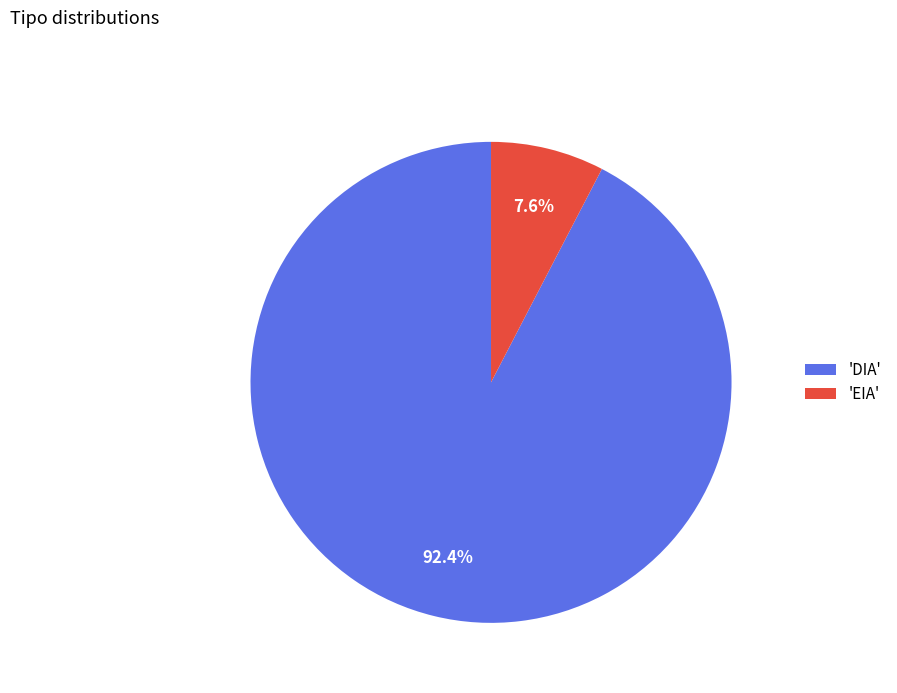

Is there a majority slice in this chart?

Yes